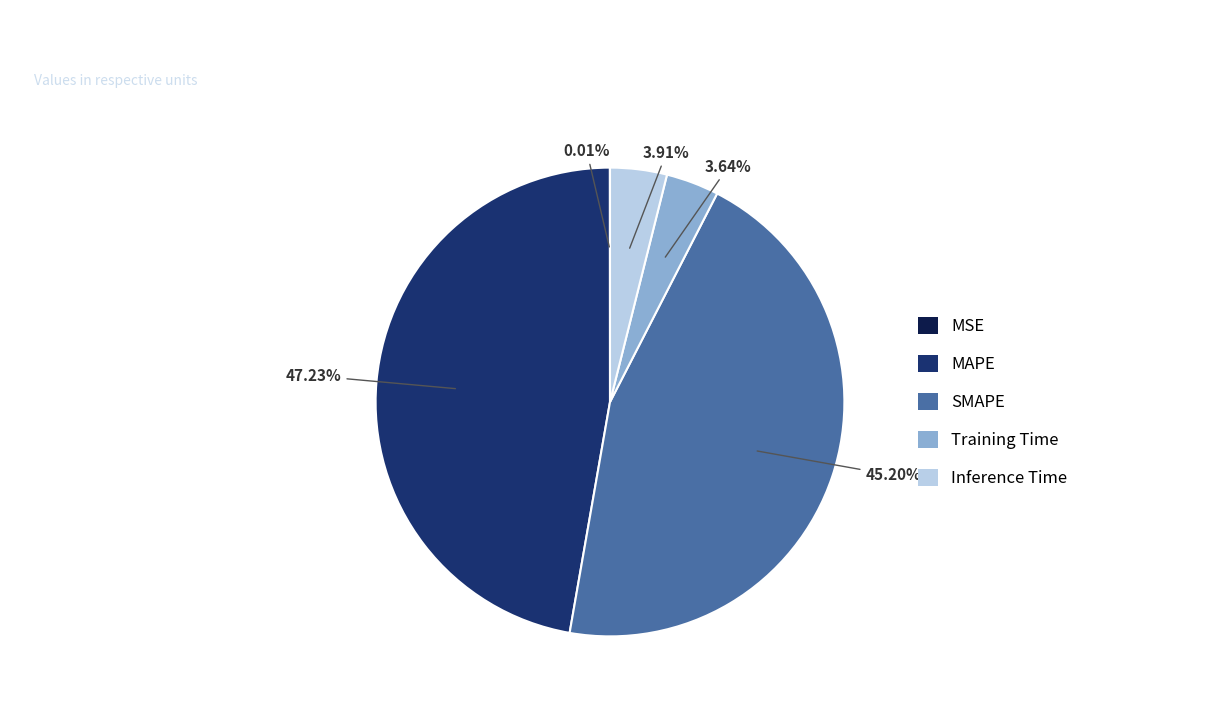

Which has a higher value, SMAPE or Inference Time?

SMAPE